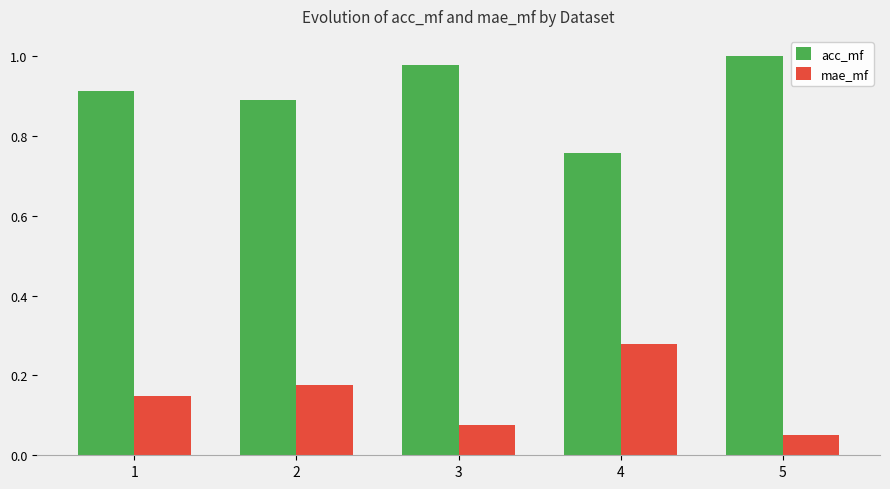

How many groups of bars are there?

5